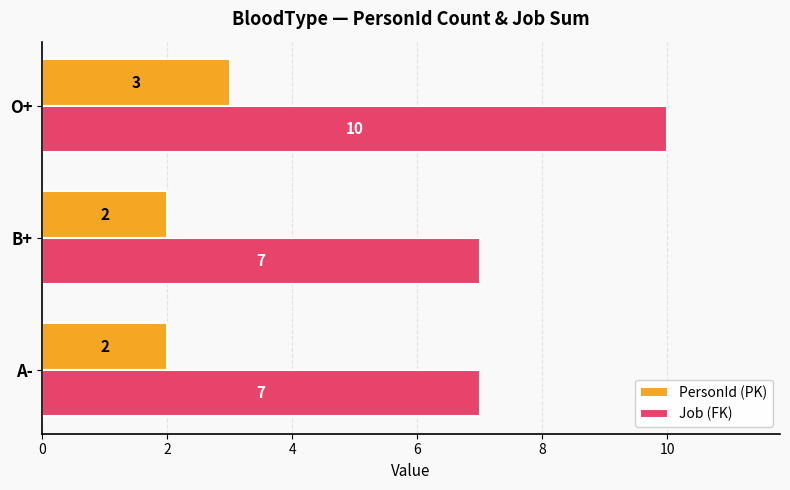

Which series has the largest total across all categories?

Job (FK)